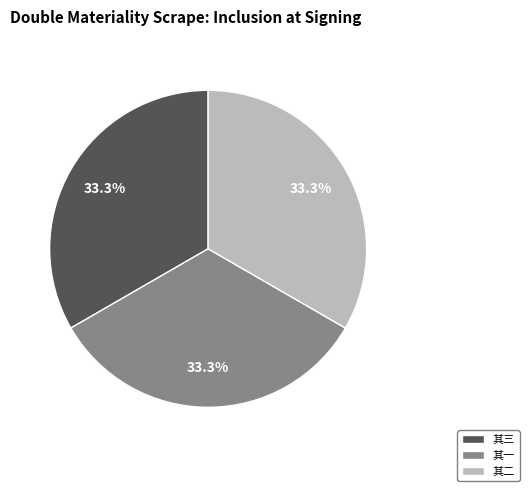

To the nearest percent, what is the average slice percentage?

33%